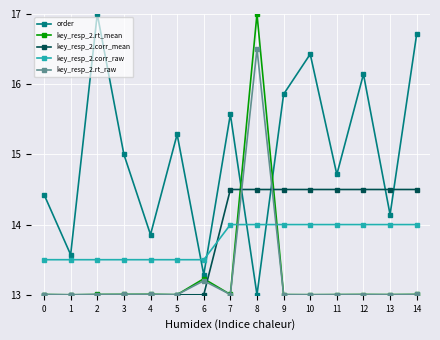

Between 8 and 12, which series saw the biggest shift?

key_resp_2.rt_mean